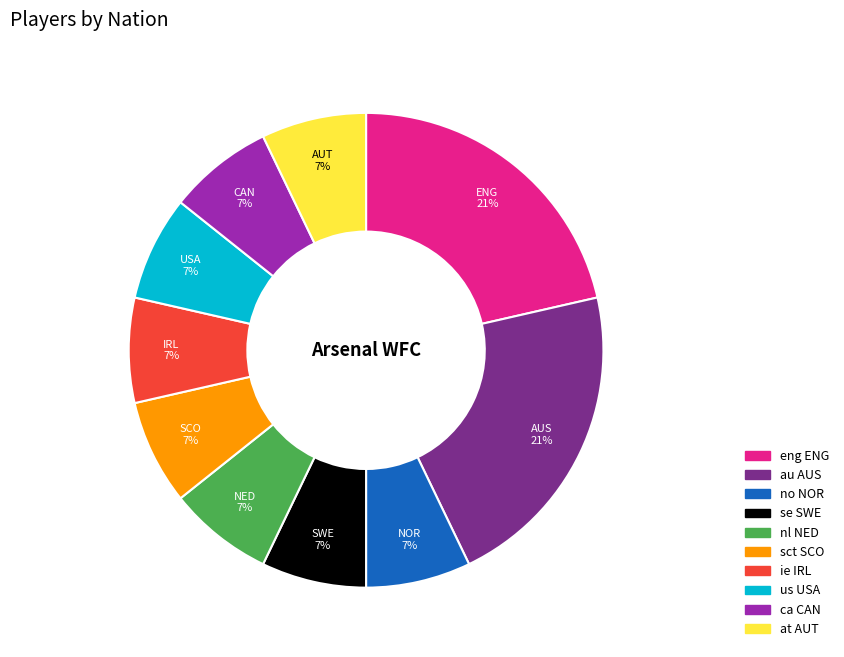

How many segments does this pie chart have?

10